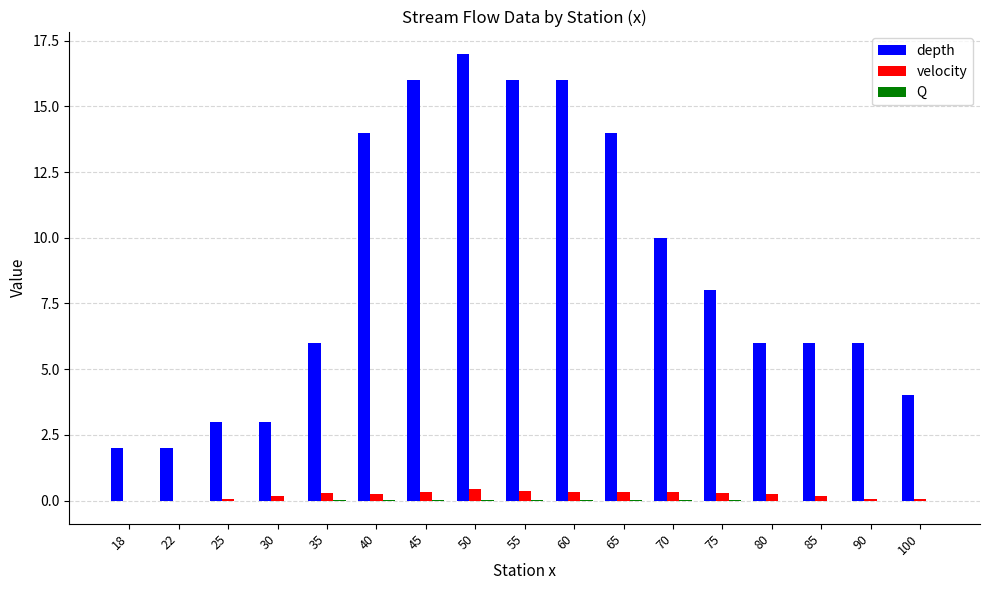

Which series changed the most between 70 and 90?

depth